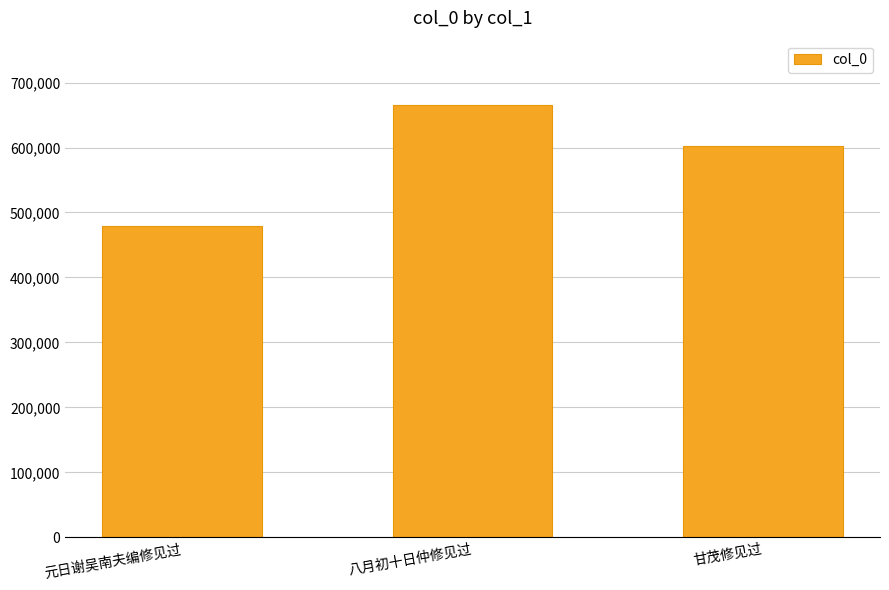

Reading left to right, transcribe all the data shown in this chart.

元日谢吴南夫编修见过=478674	八月初十日仲修见过=664763	甘茂修见过=602997